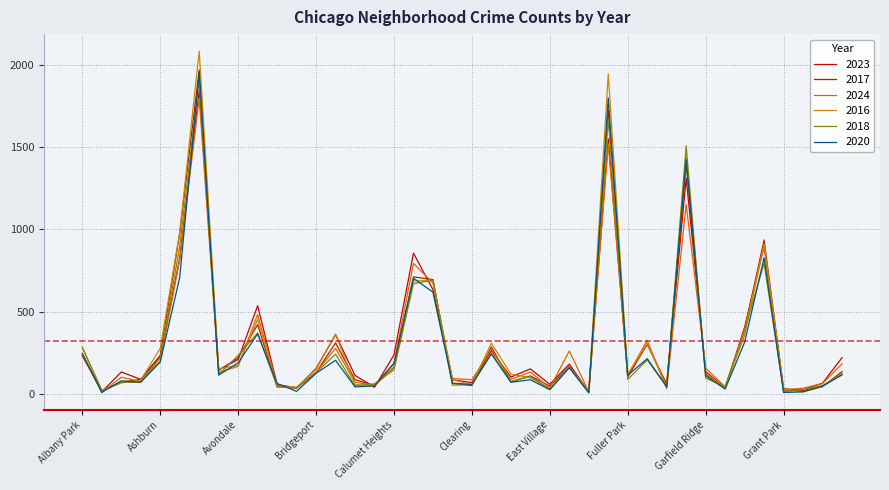

At which category does the chart reach its peak across all series?

Austin